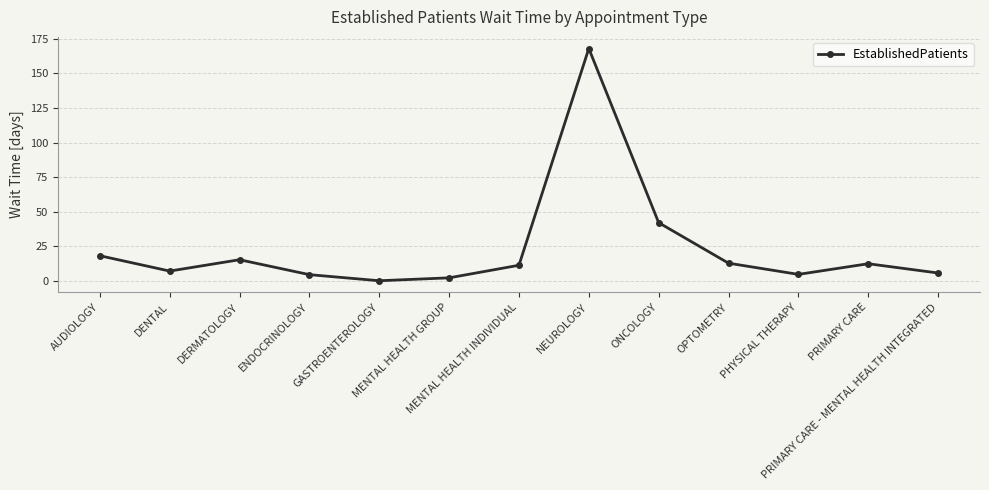

How many interior local valleys (lower than both neighbors) does the data have?

3